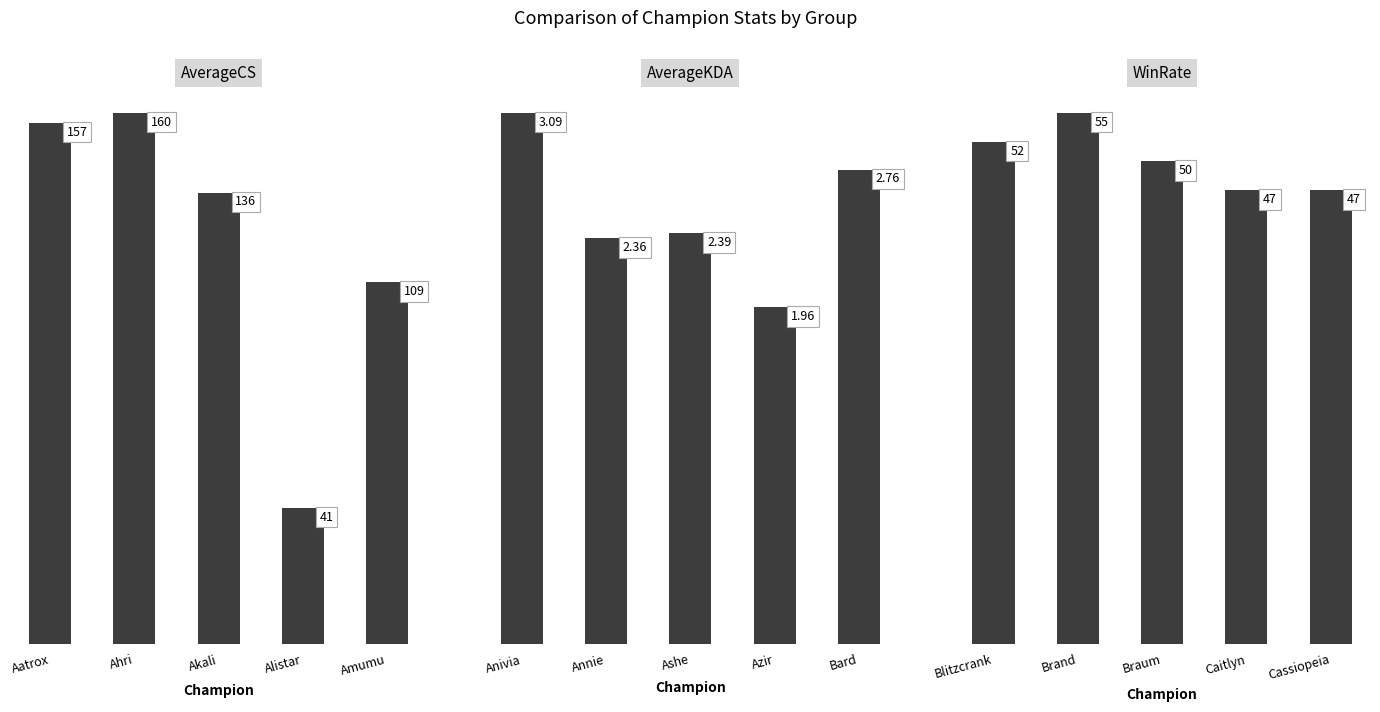

What is the label of the 3rd bar from the left?

Akali